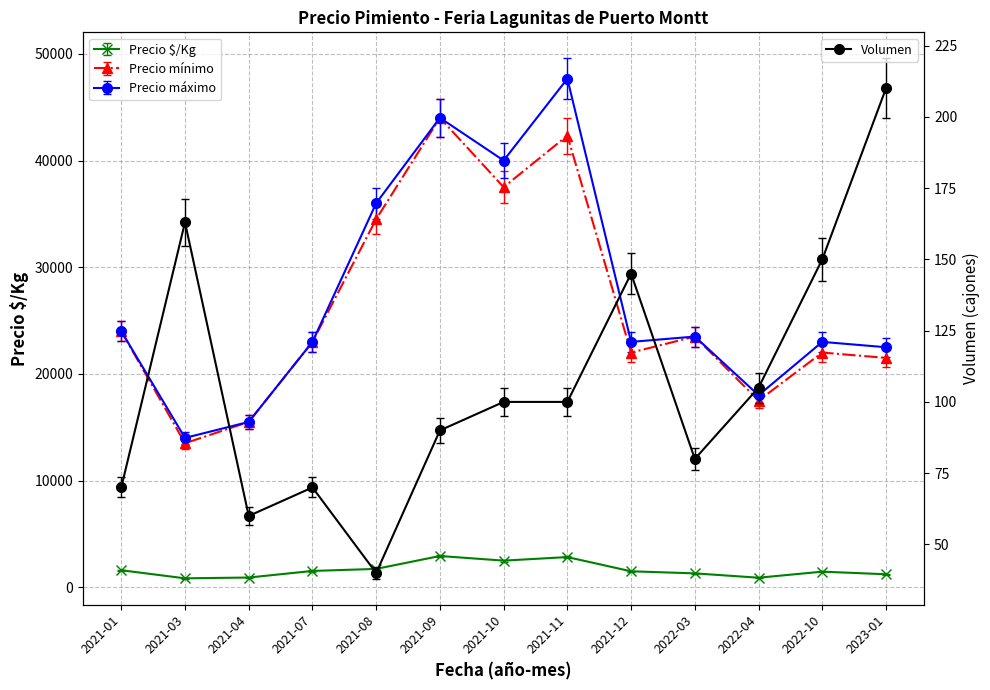

What is the change in value from 2021-01 to 2022-03?

+10